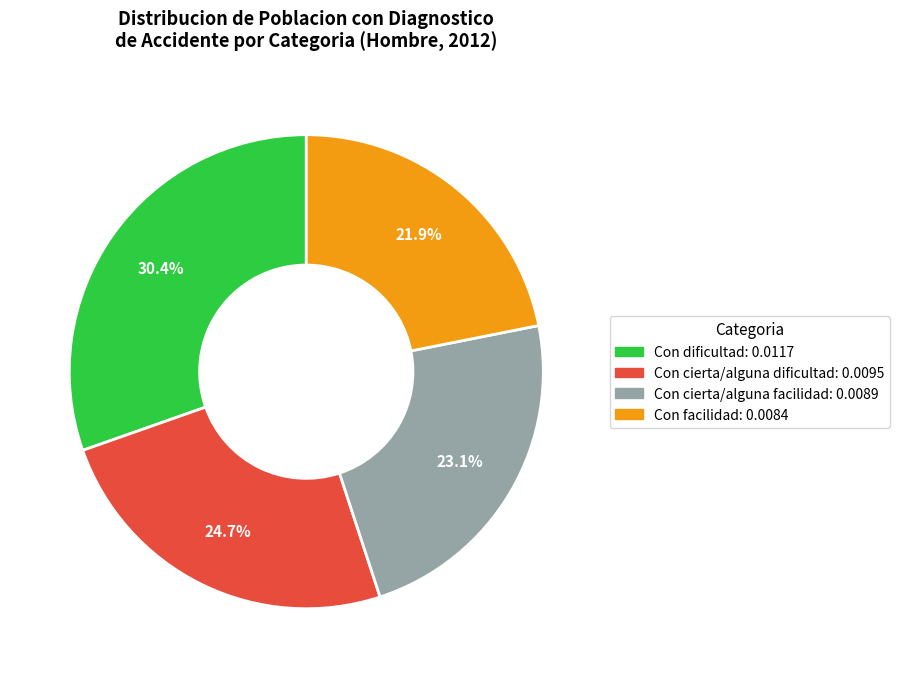

What percentage is the Con cierta/alguna facilidad slice, to the nearest percent?

23%